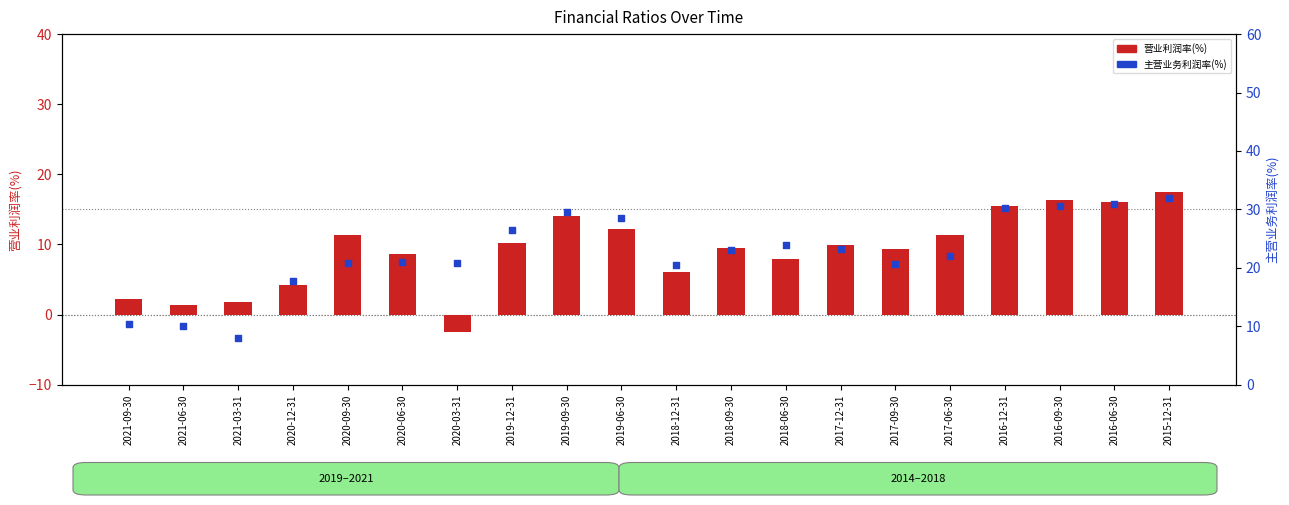

What is the total value across all series at 2020-03-31?

18.2